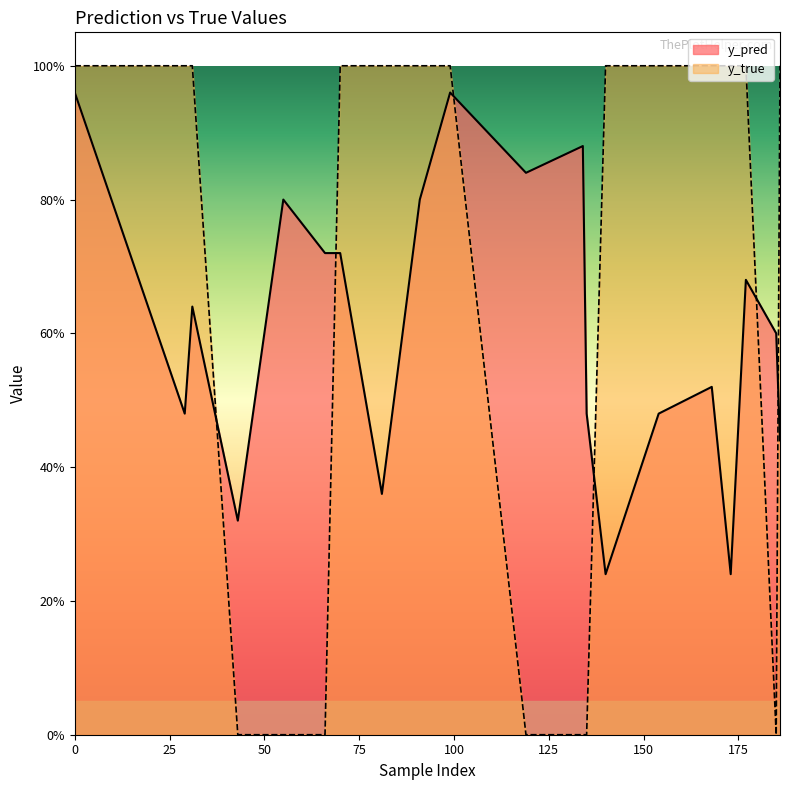

What is the greatest value displayed?

1.0